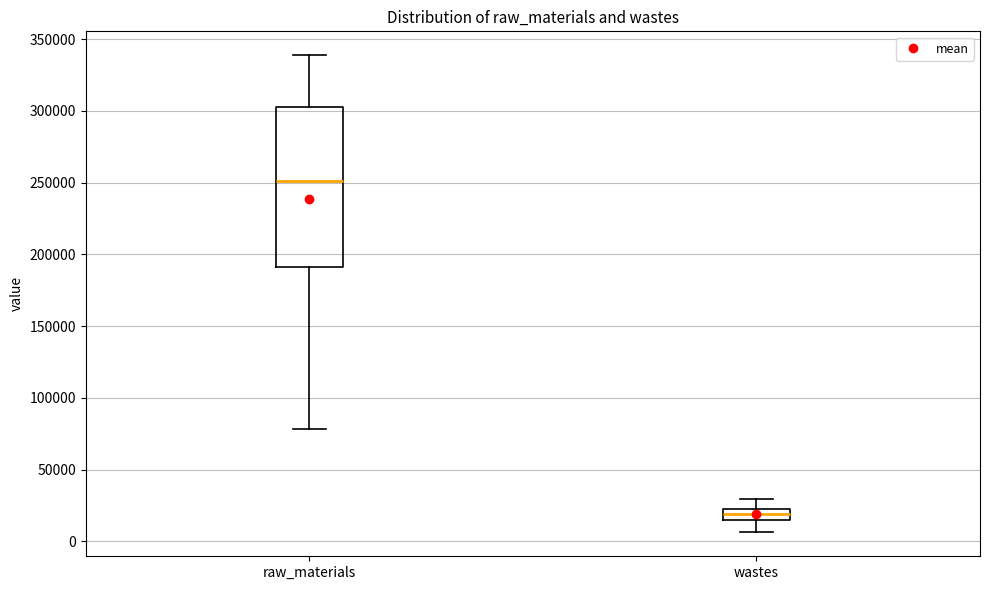

Which box's median line is the lowest?

wastes